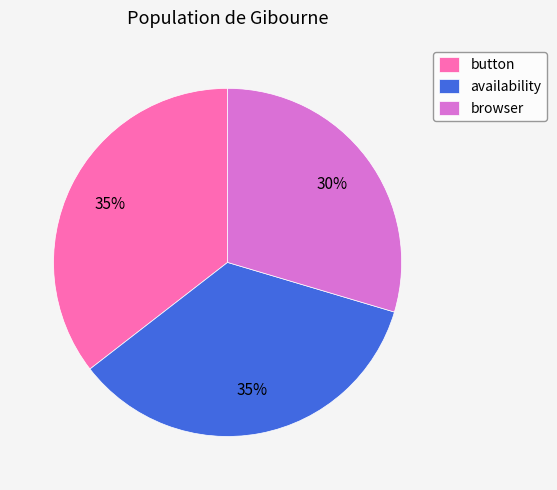

To the nearest percent, what is the combined percentage of browser and availability?

65%